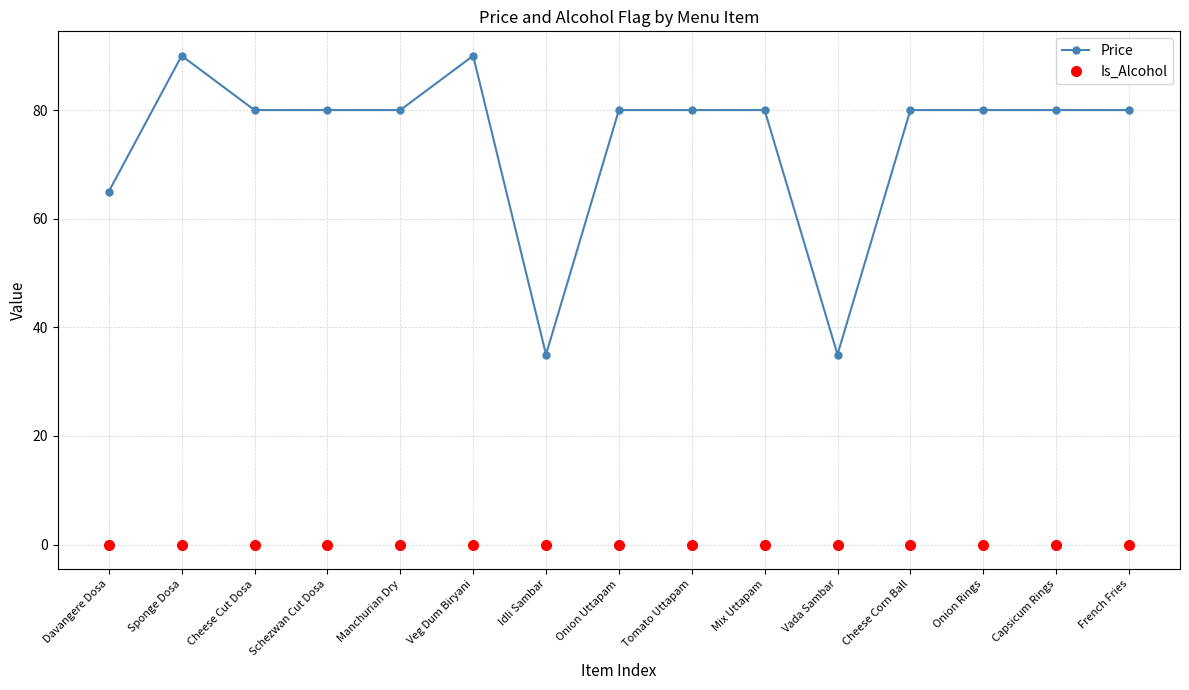

Rank the series by their maximum value, from lowest to highest.

Is_Alcohol, Price